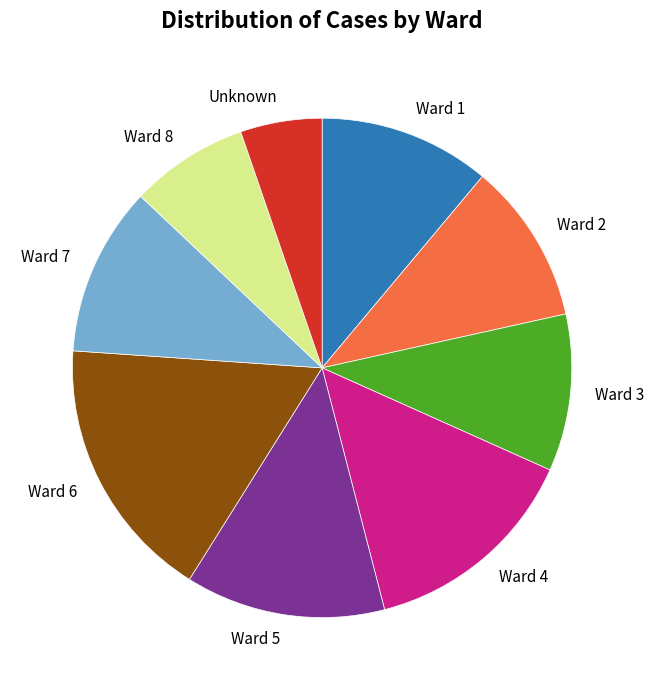

What is the smallest slice in the pie chart?

Unknown